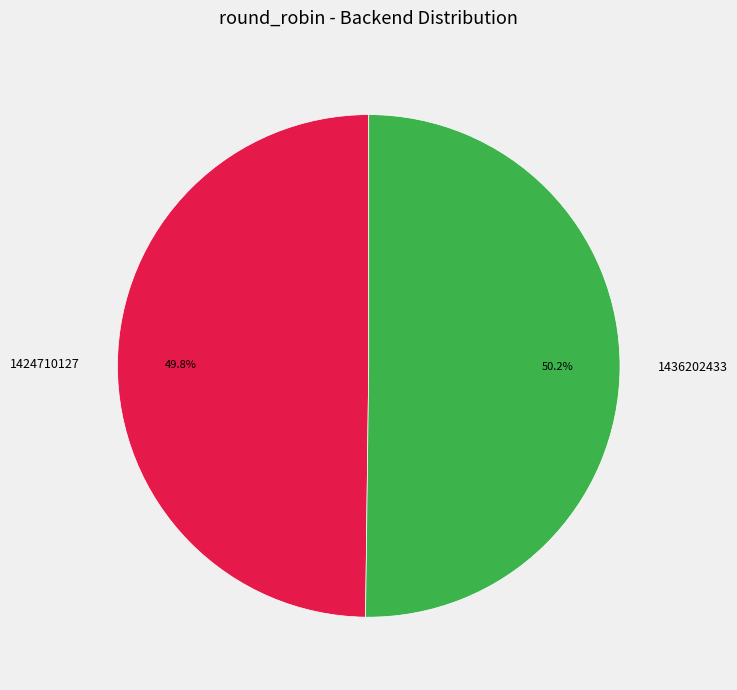

To the nearest percent, what portion does 1424710127 represent?

50%